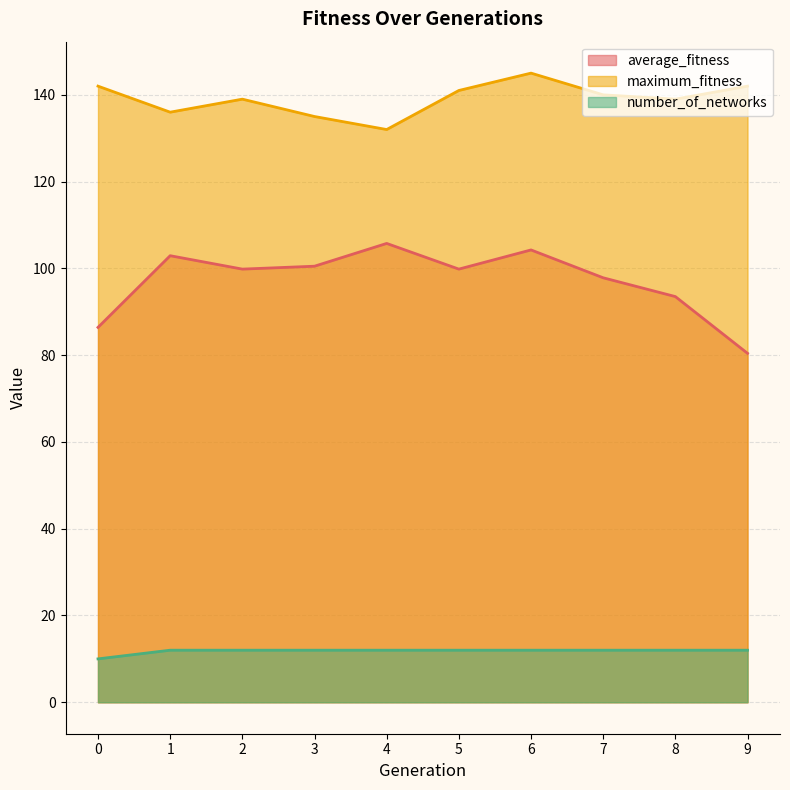

What is the difference between the maximum_fitness values at 8 and 7?

1.0